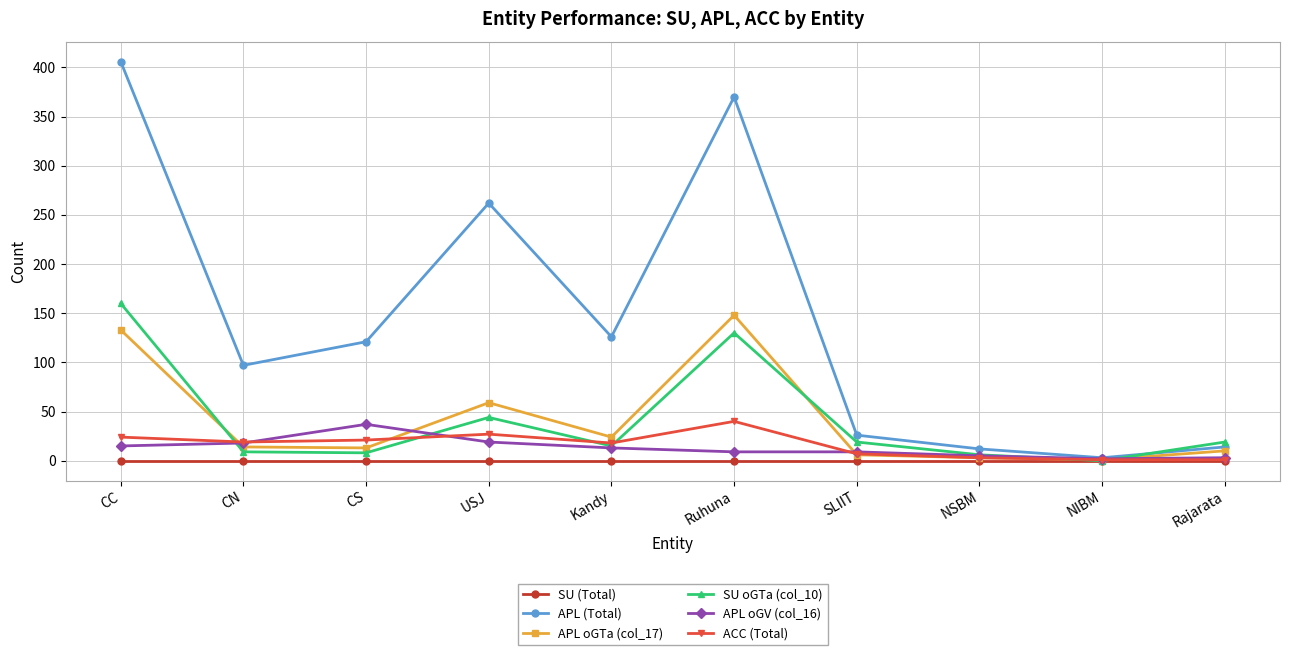

How many lines are shown in the chart?

6